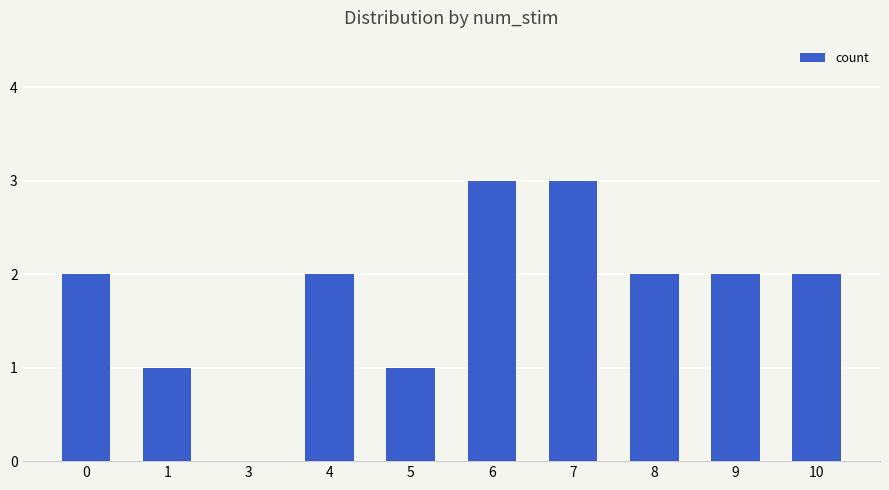

Approximately how many times larger is the value at 5 compared to 6?

0.3